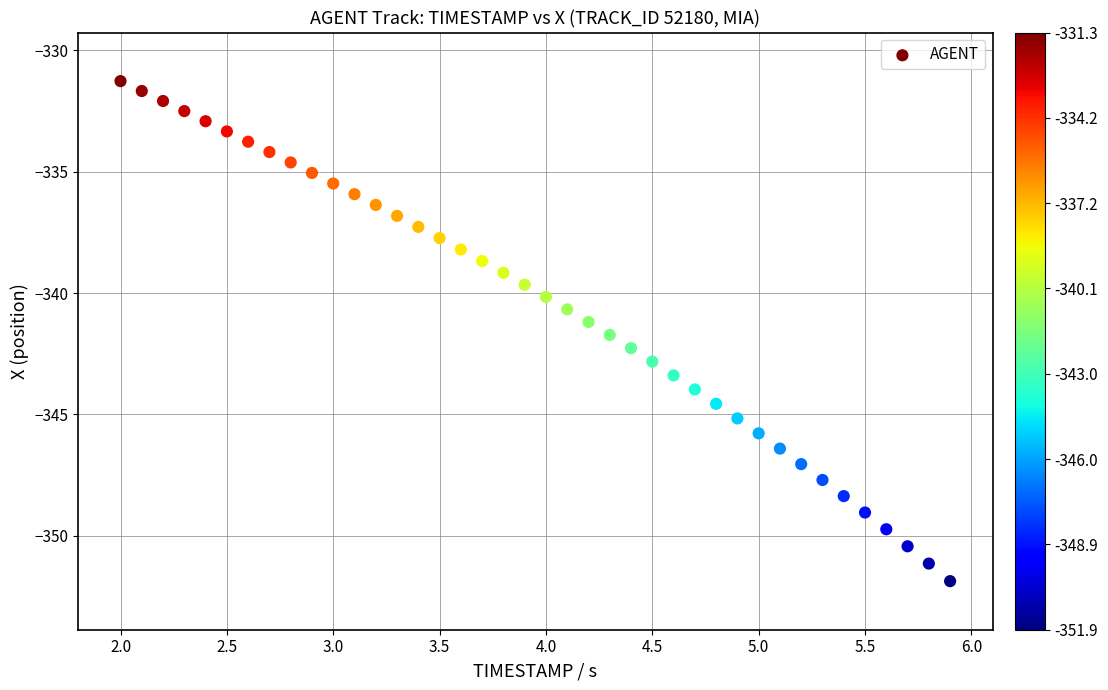

What is the range of X values (max minus min)?

3.9